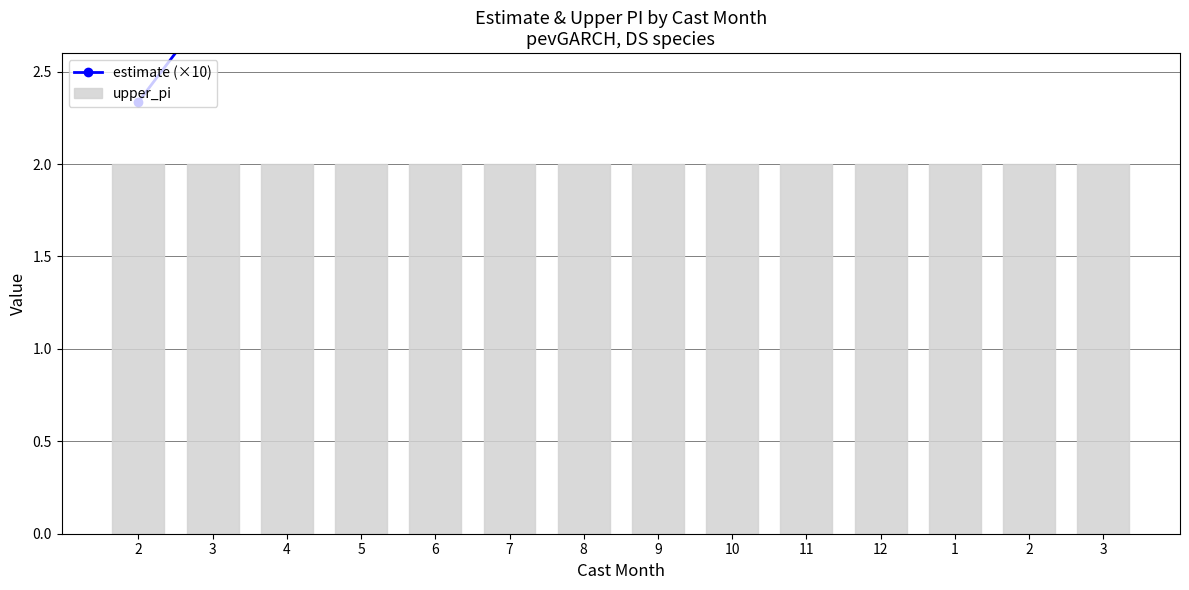

Reading right to left, list all the values displayed in this chart.

estimate (×10): 3=3.0	2=3.0	1=3.0	12=3.0	11=3.0	10=3.0	9=3.0	8=3.0	7=3.0	6=3.0	5=3.0	4=3.0	3=2.9	2=2.3
upper_pi: 3=2.0	2=2.0	1=2.0	12=2.0	11=2.0	10=2.0	9=2.0	8=2.0	7=2.0	6=2.0	5=2.0	4=2.0	3=2.0	2=2.0